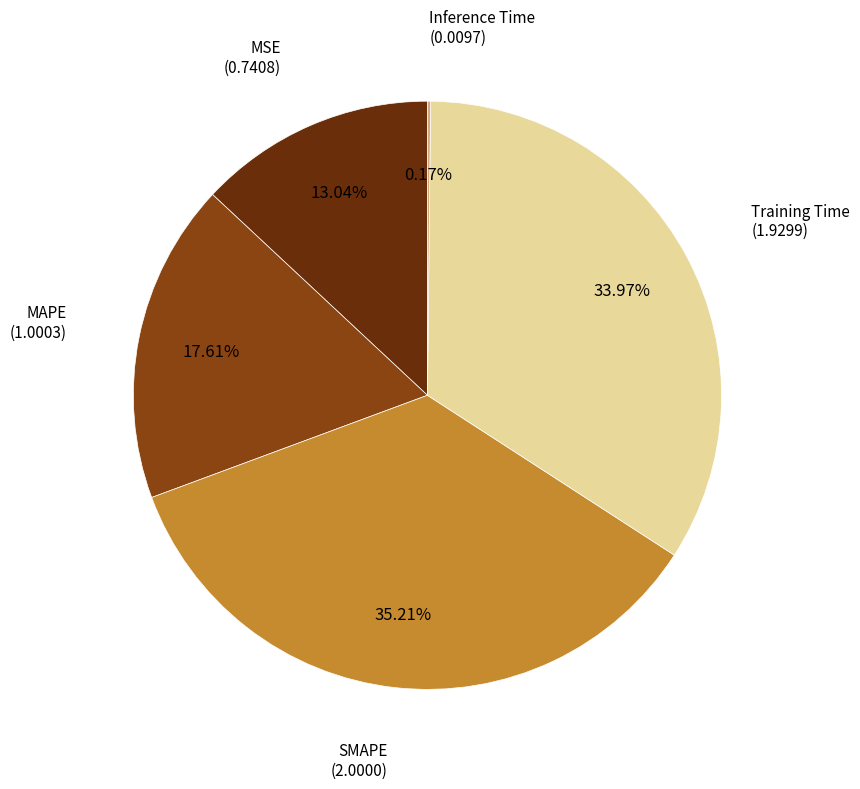

To the nearest percent, what is the difference between the largest and smallest slice percentages?

35%